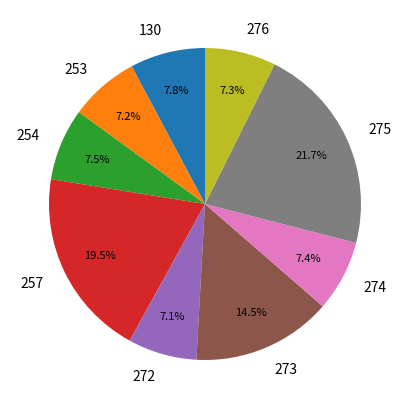

To the nearest percent, what portion does 272 represent?

7%